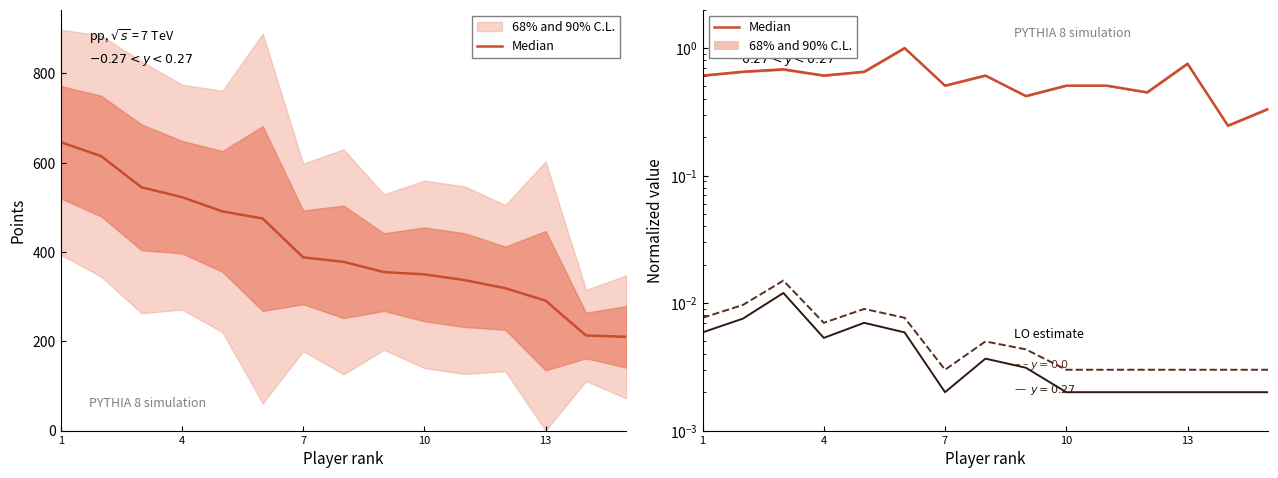

How many points are lower than both their immediate neighbors (excluding endpoints)?

5